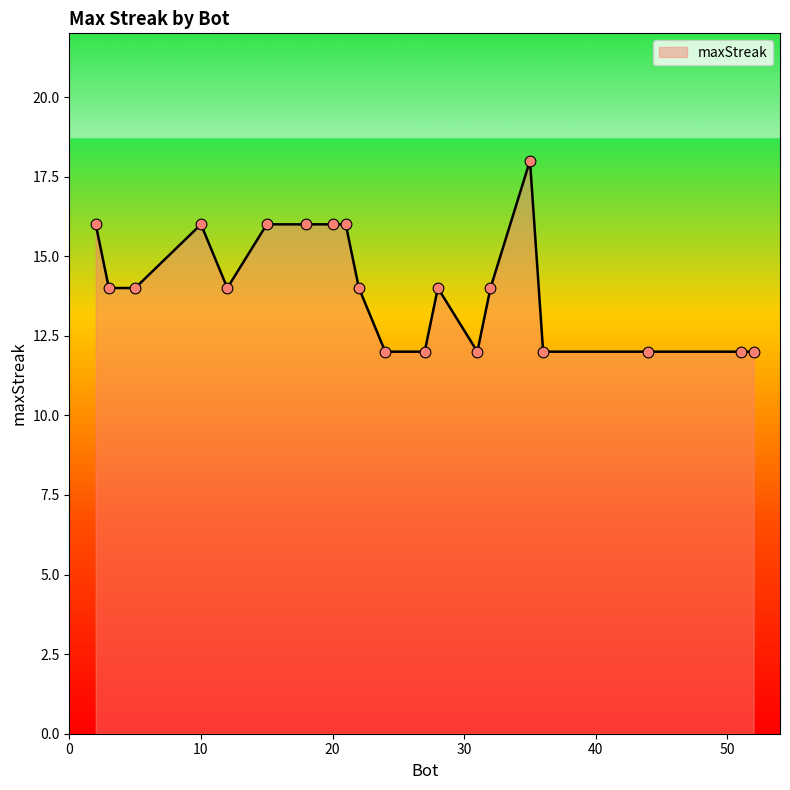

What is the minimum value shown in the chart?

12